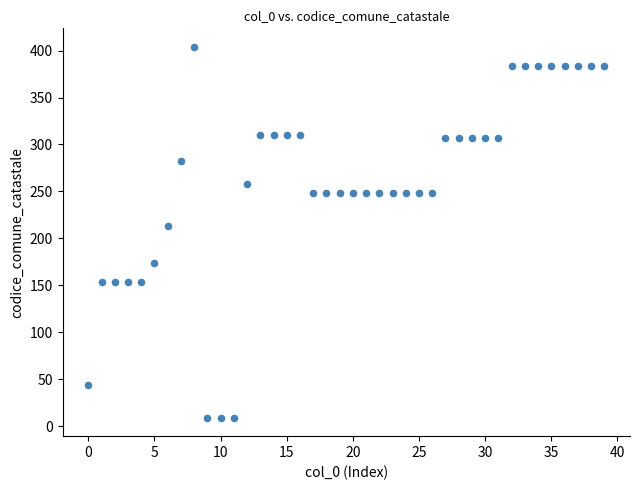

What is the range of Y values (max minus min)?

395